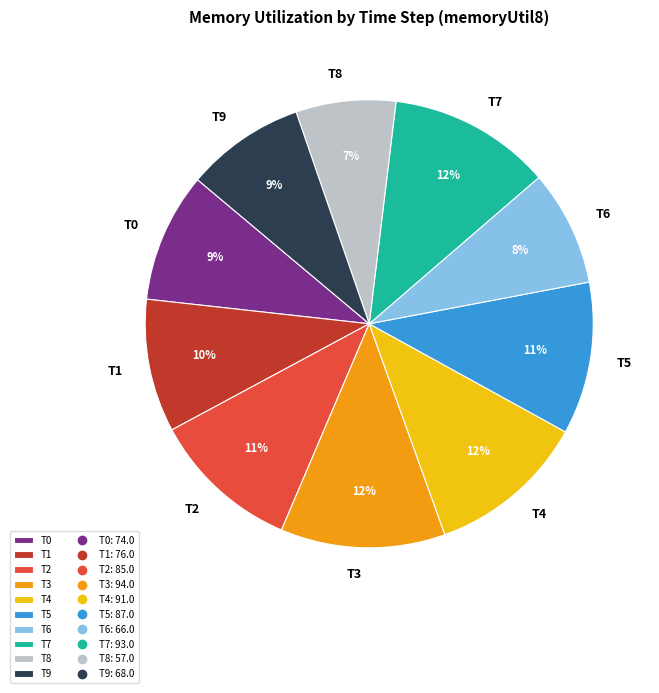

Is there a majority slice in this chart?

No